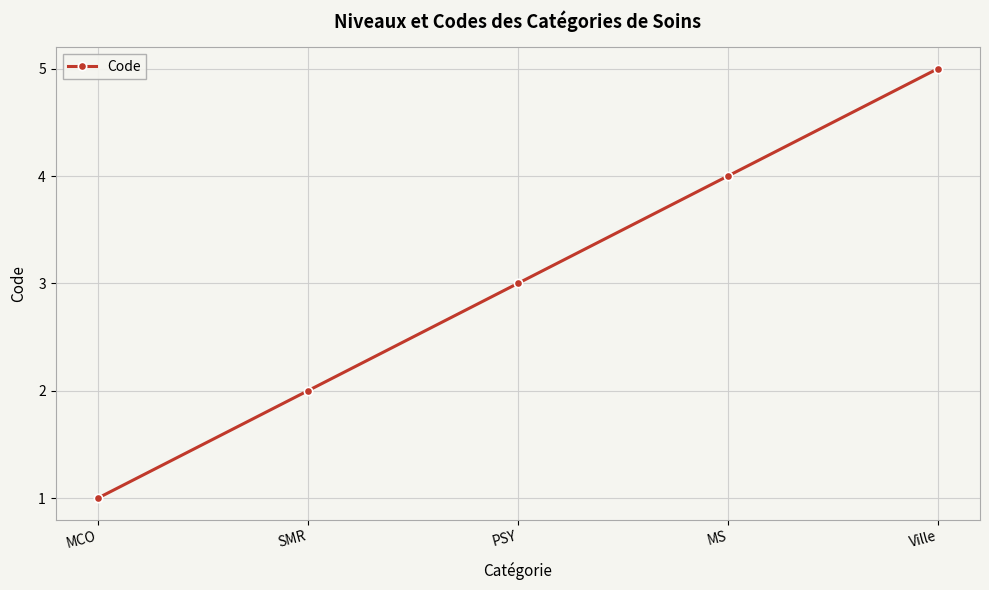

What is the average value?

3